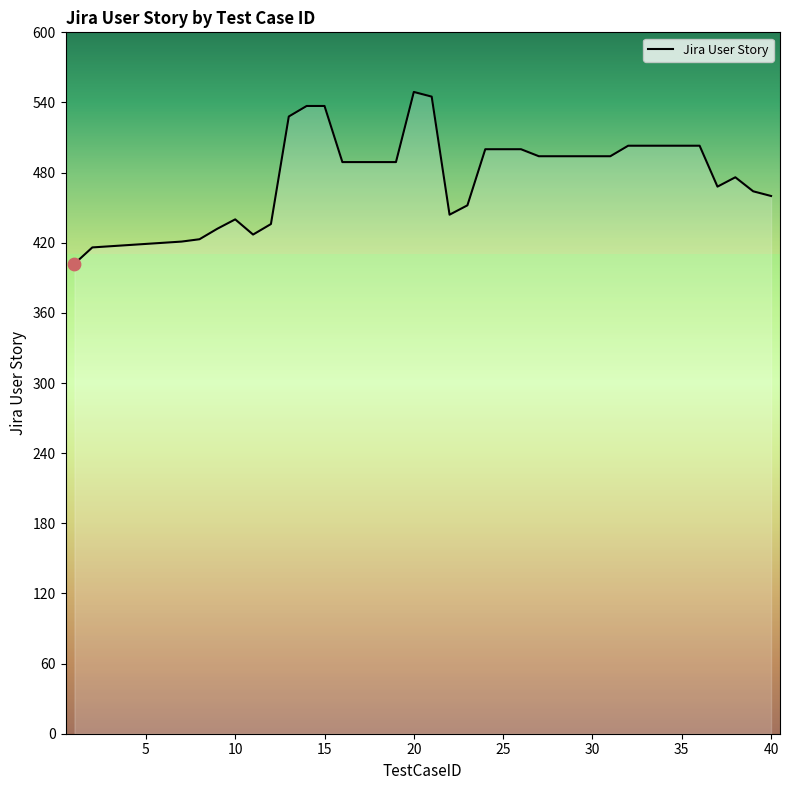

What is the minimum value shown in the chart?

402